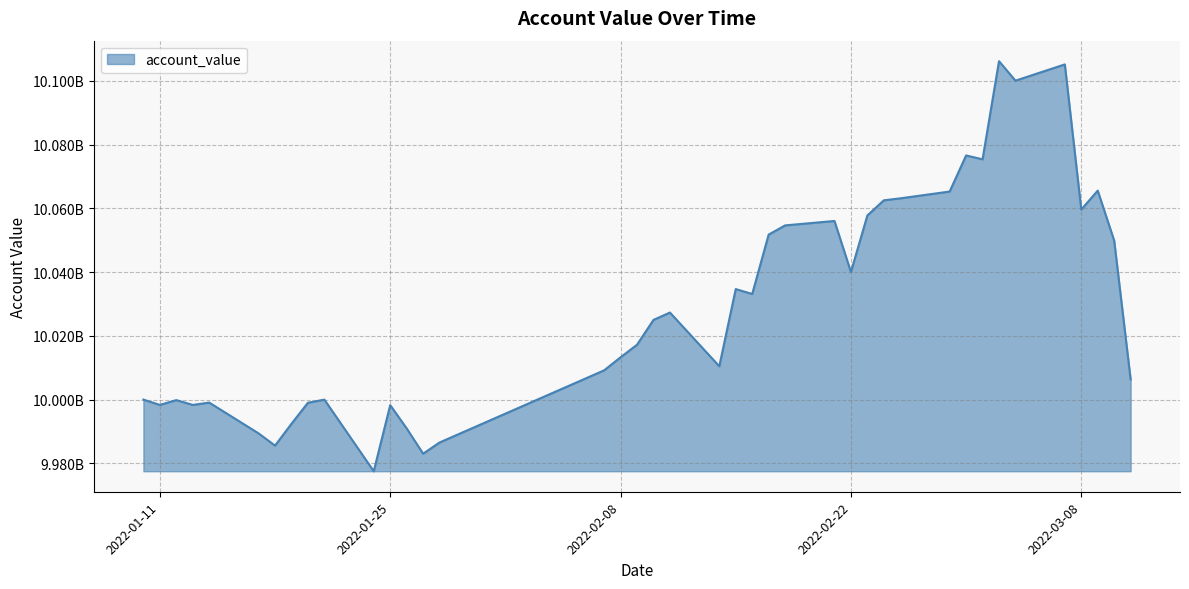

Is this an area chart (filled region under the line)?

Yes